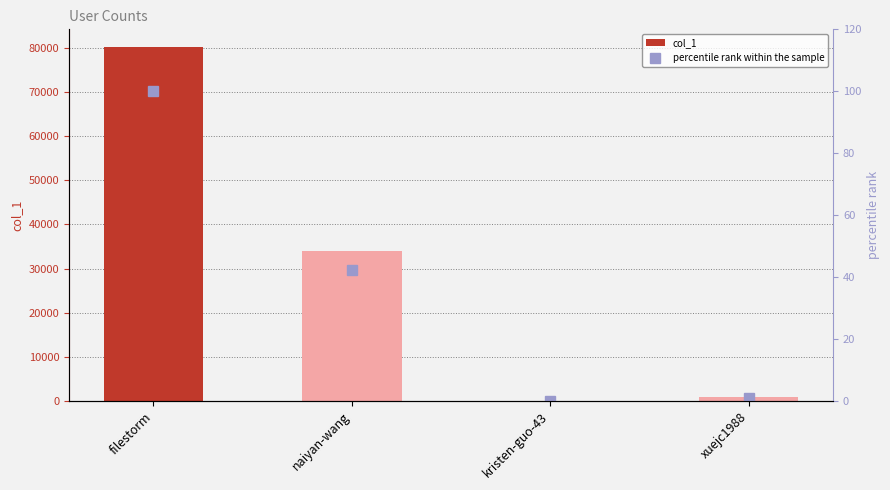

At which label does col_1 reach its peak?

filestorm